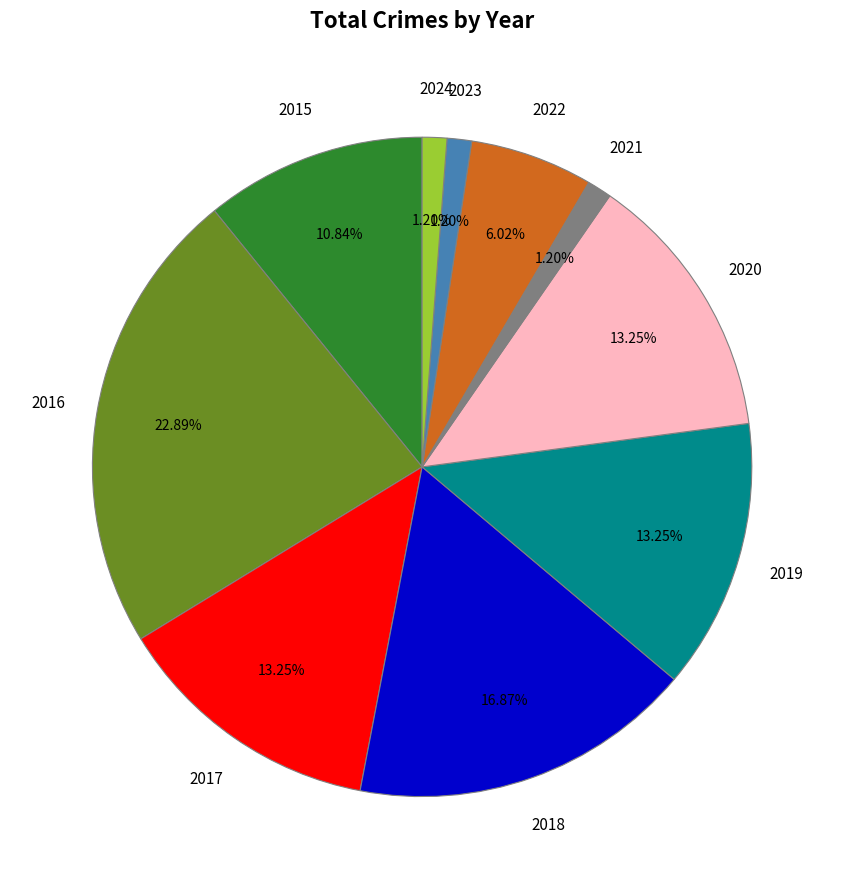

Is there any slice that represents more than half of the pie?

No